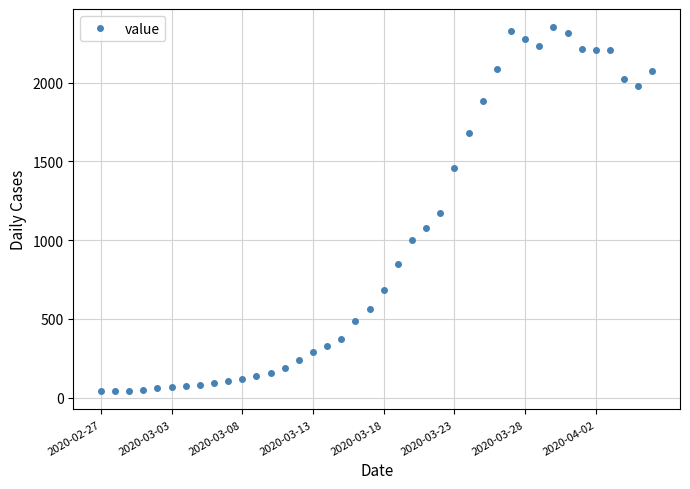

What is the minimum value shown in the chart?

41